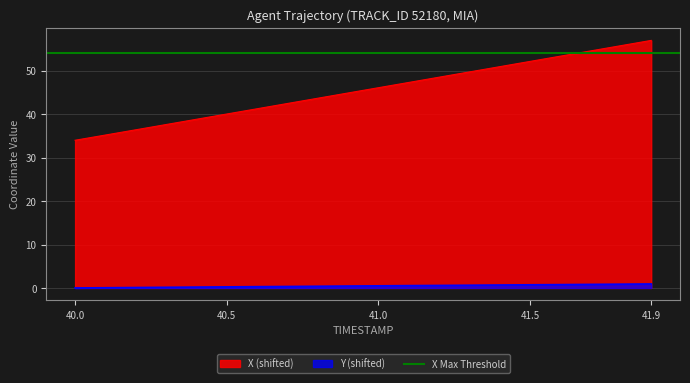

How many lines are shown in the chart?

2